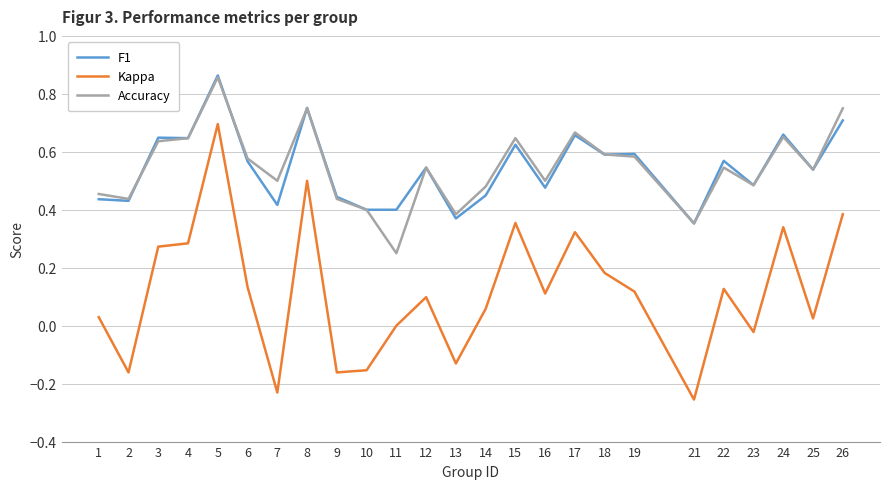

Is the value of Accuracy at 18 greater than the value of F1 at 8?

No